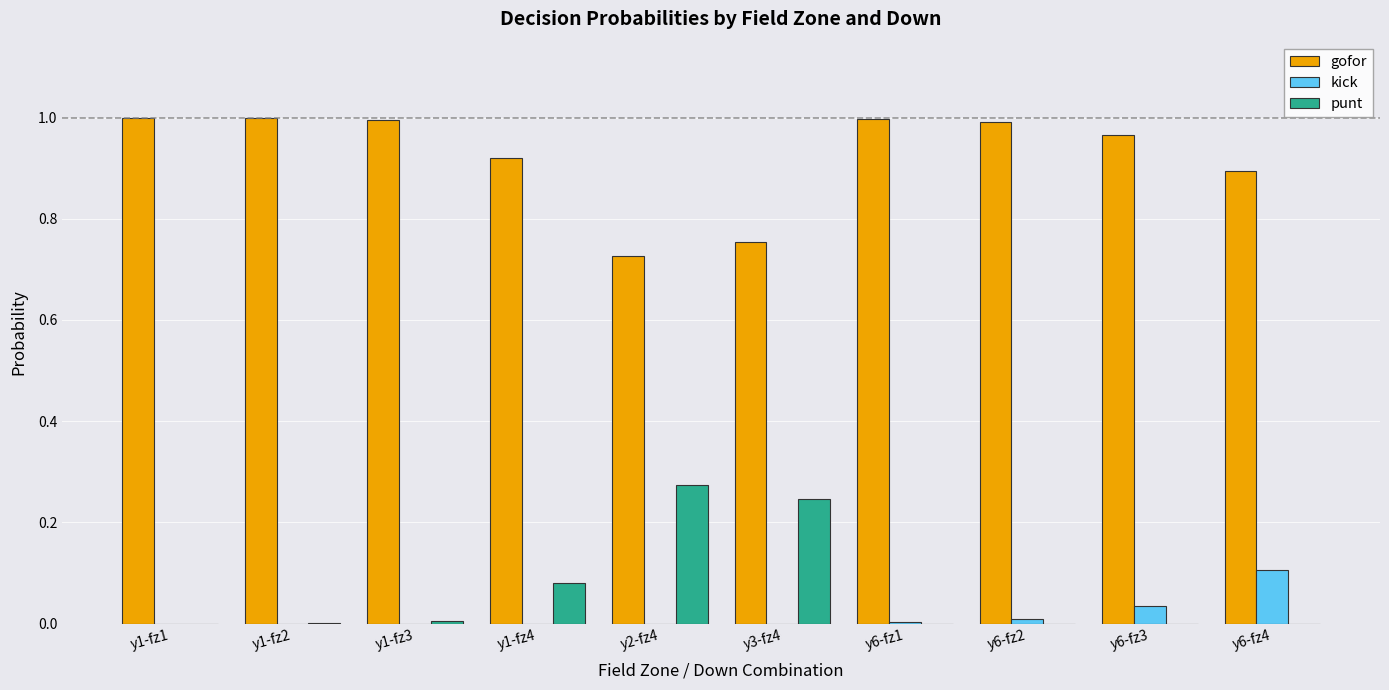

Where is gofor nearest to the value 0?

y2-fz4